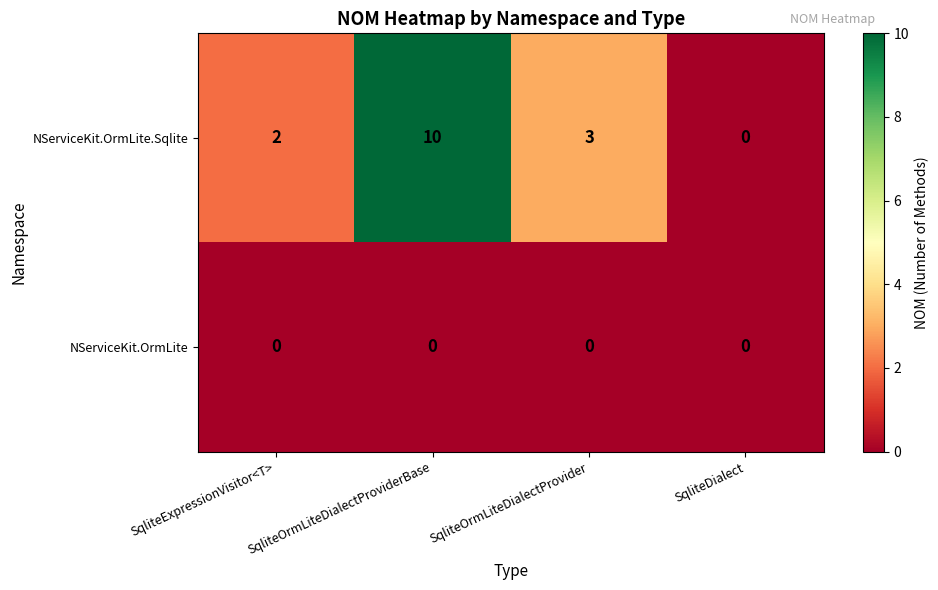

Count the number of data series in this chart.

2